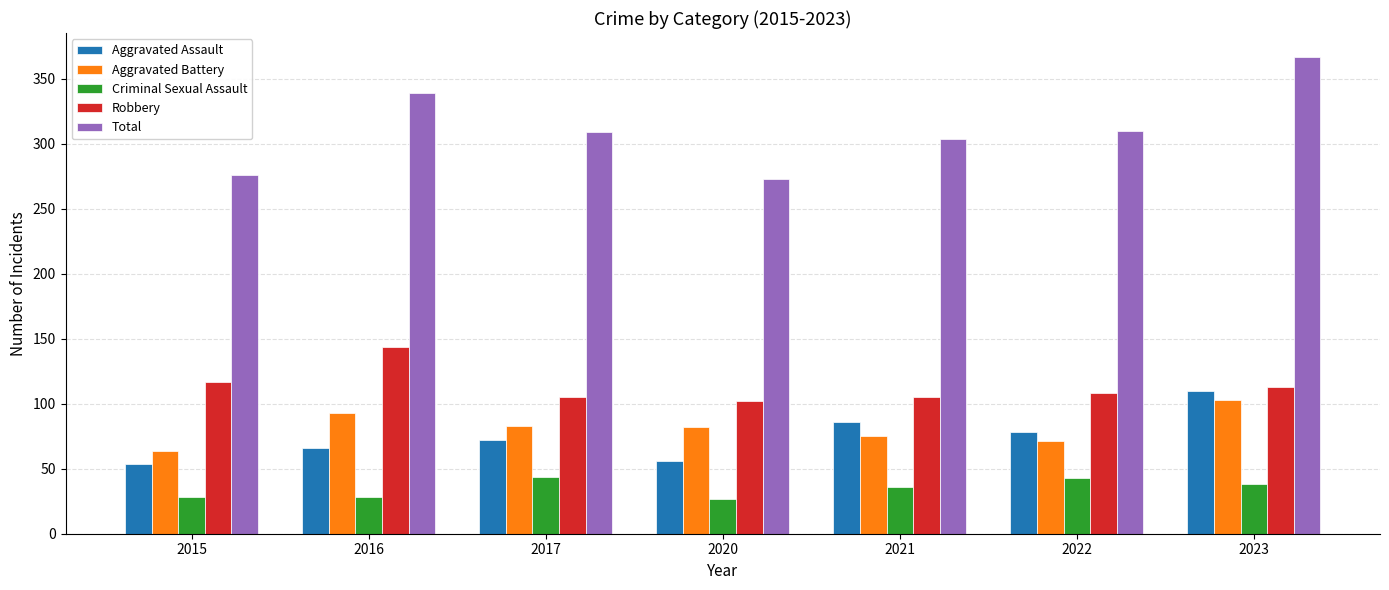

At which label does Total reach its peak?

2023